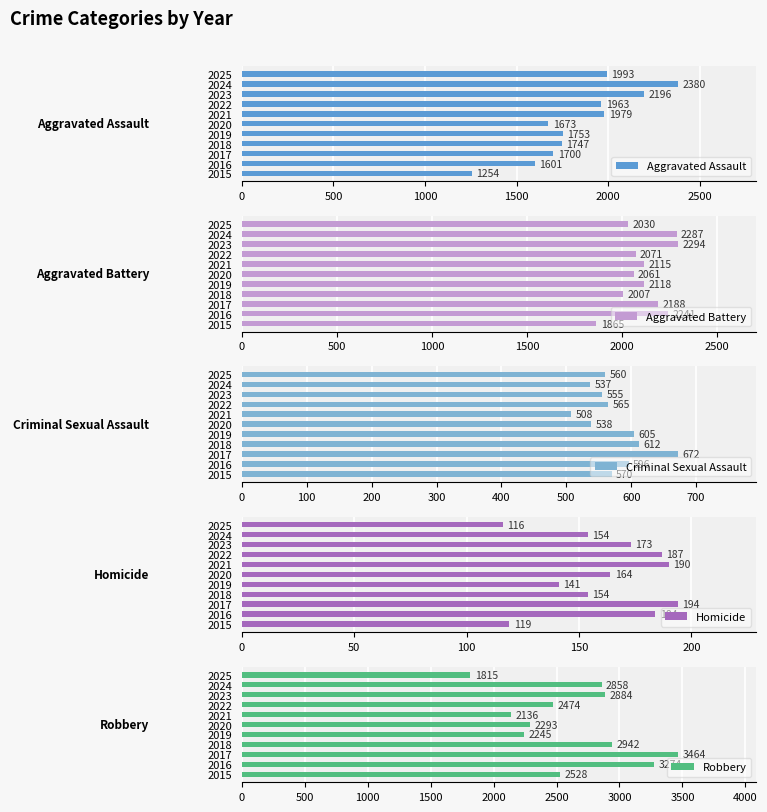

What are all the series names shown in the legend?

Aggravated Assault, Aggravated Battery, Criminal Sexual Assault, Homicide, Robbery